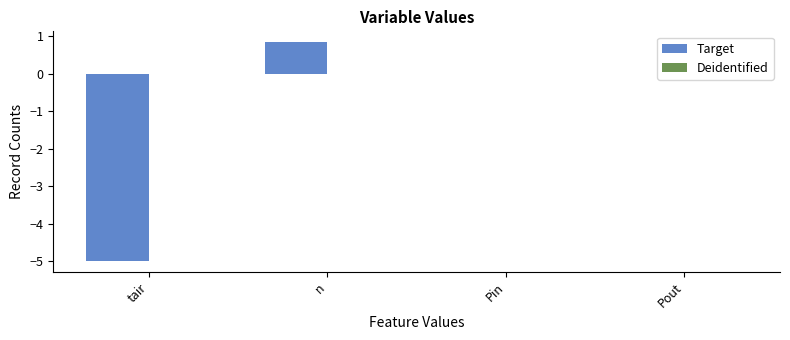

What is the approximate value at n?

0.8